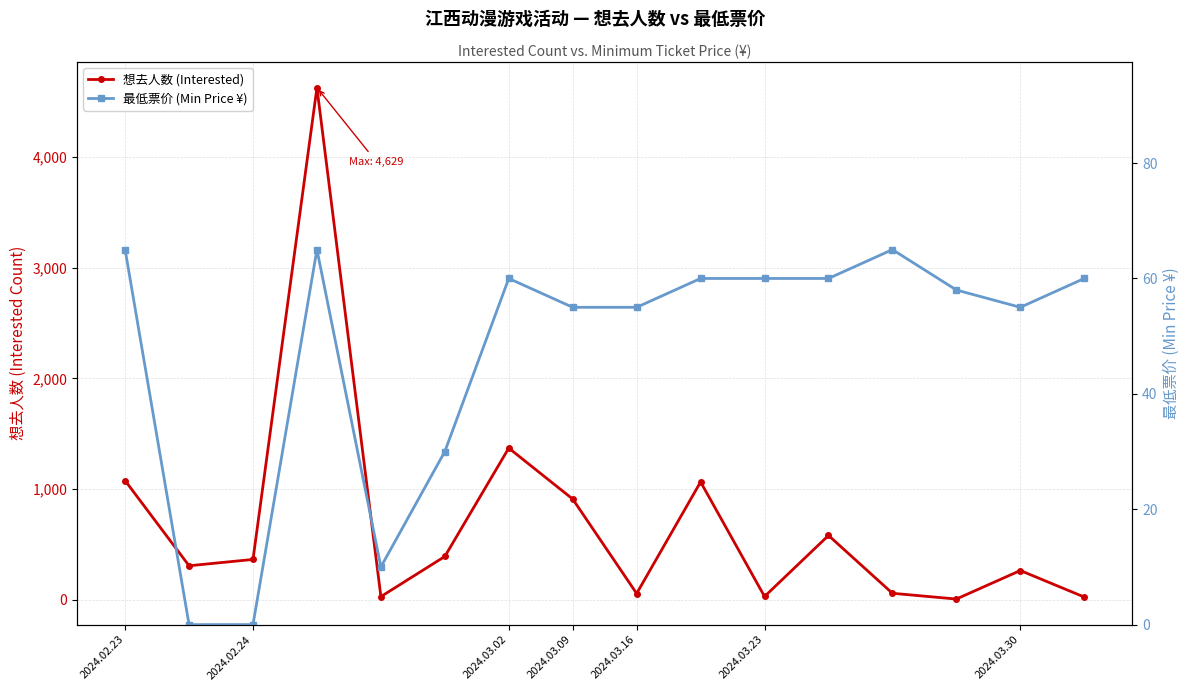

How many positive values does the 最低票价 (Min Price ¥) series have?

14